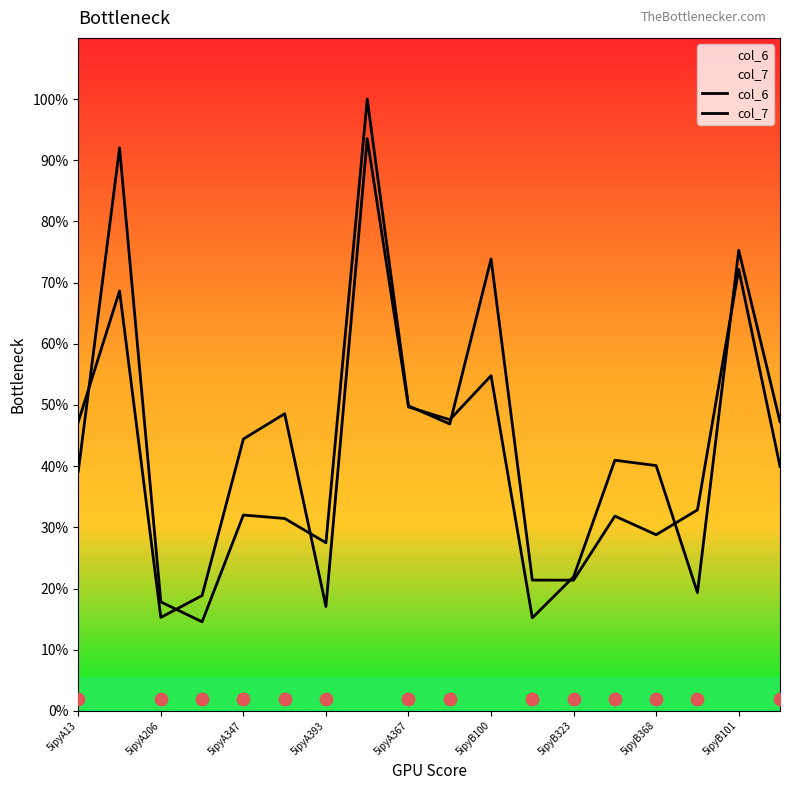

Which series contains the highest Y value?

col_7